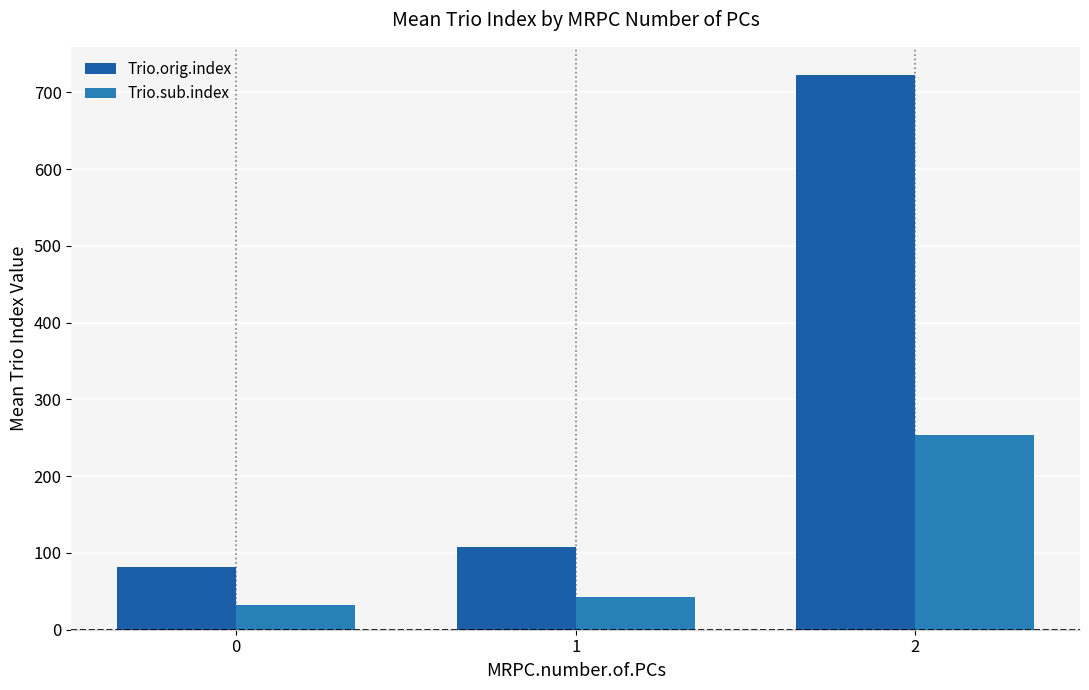

What is the minimum value for Trio.sub.index?

32.5